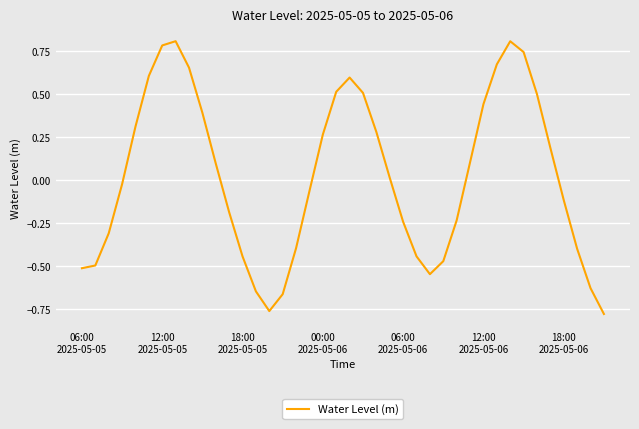

How many categories are shown in the chart?

40